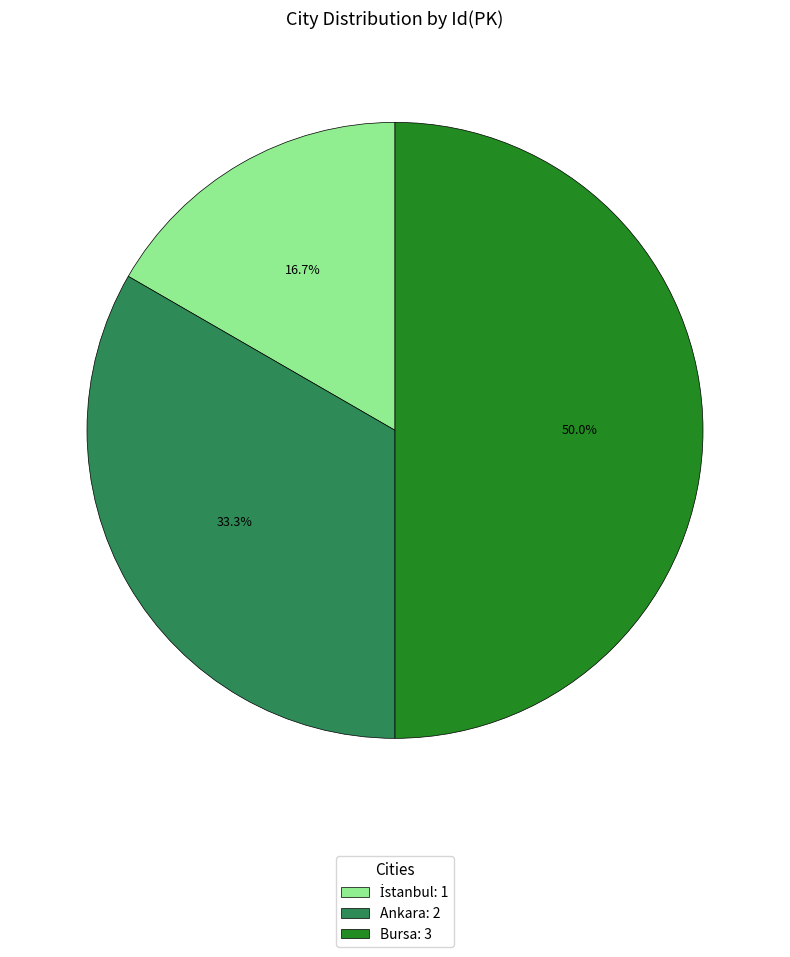

How much of the chart is everything except Bursa: 3?

50.0%